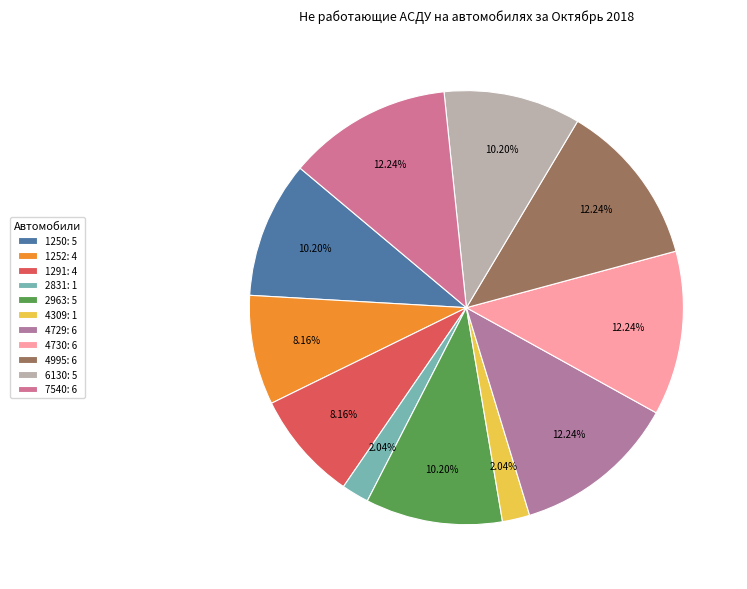

Is there a majority slice in this chart?

No